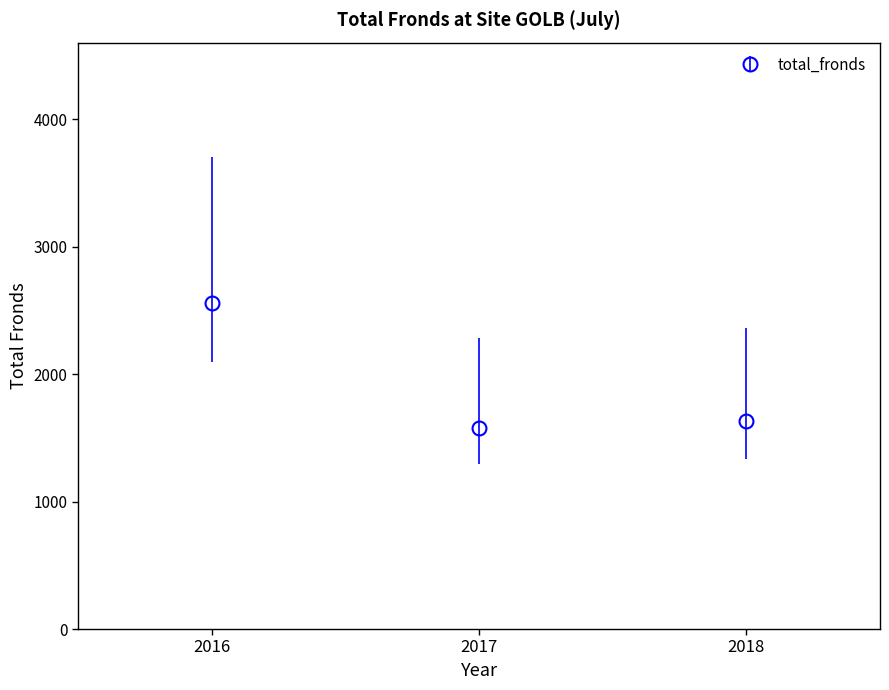

What is the maximum value shown in the chart?

2557